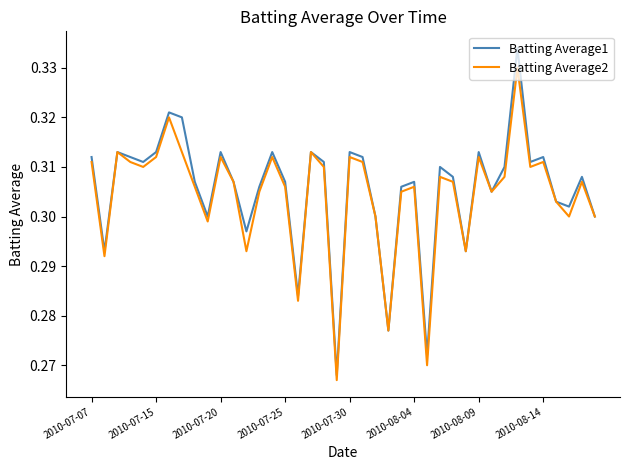

Rank the series by their average value, from highest to lowest.

Batting Average1, Batting Average2